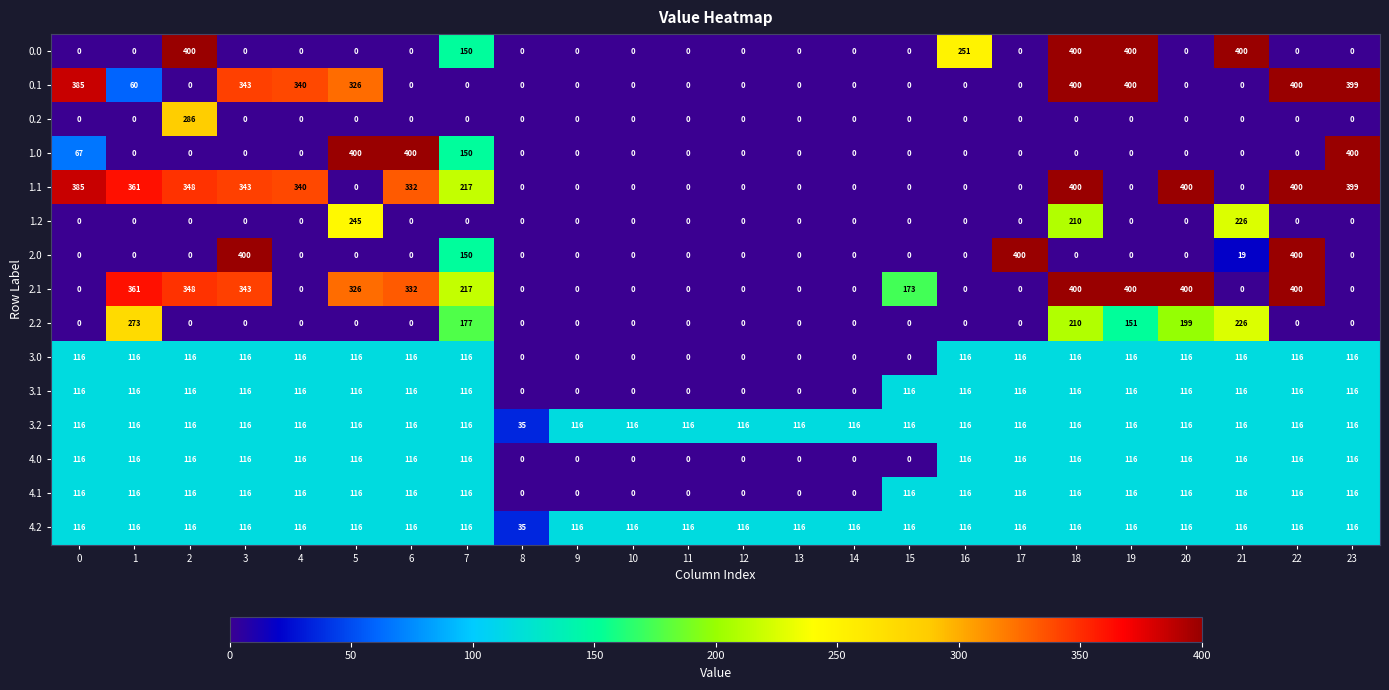

Where is 1.1 nearest to the value 200?

7